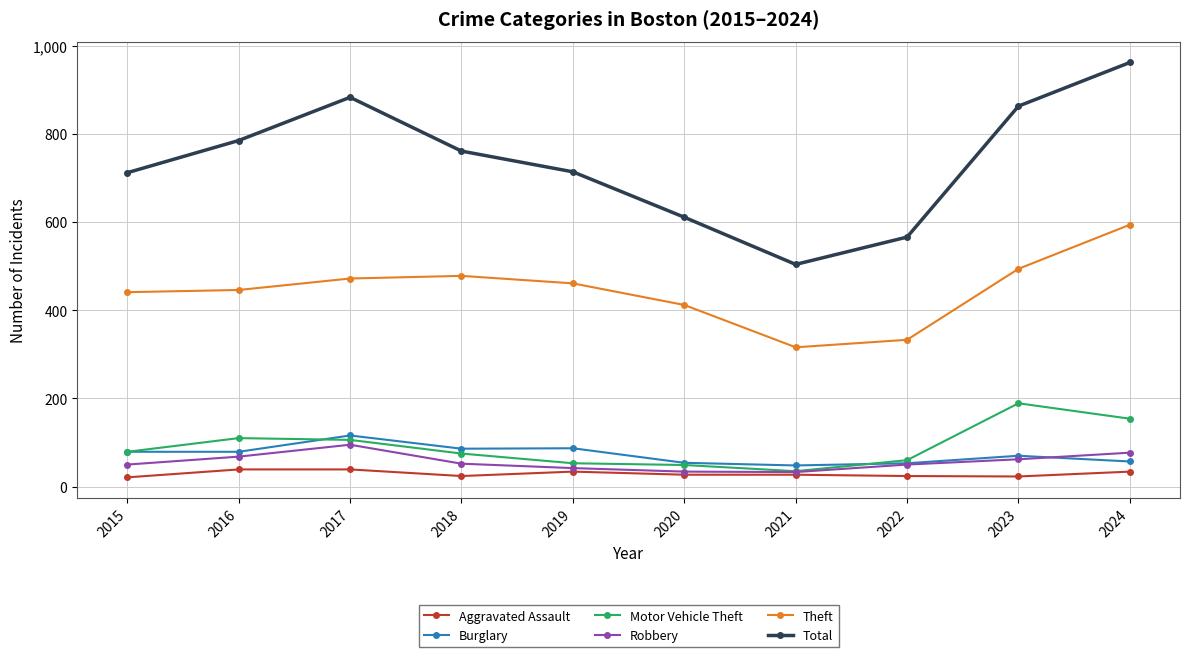

What is the minimum value shown in the chart?

21